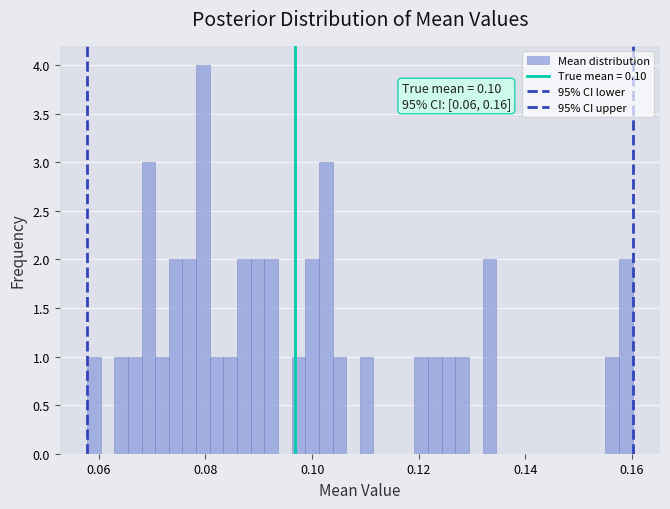

Around what value on the x-axis is the tallest bar? Give the approximate position of its centre, as read against the axis.

0.080